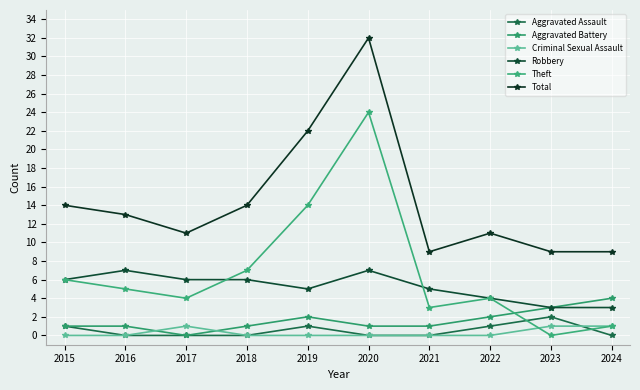

What are all the series names shown in the legend?

Aggravated Assault, Aggravated Battery, Criminal Sexual Assault, Robbery, Theft, Total